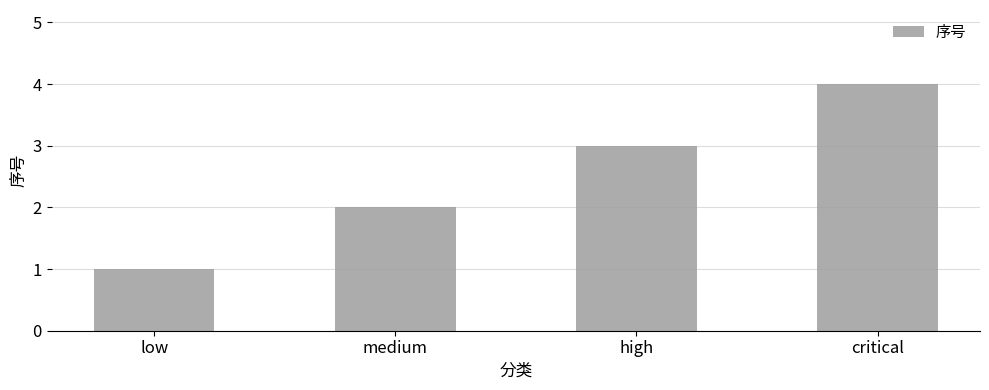

What is the change in value from high to critical?

+1